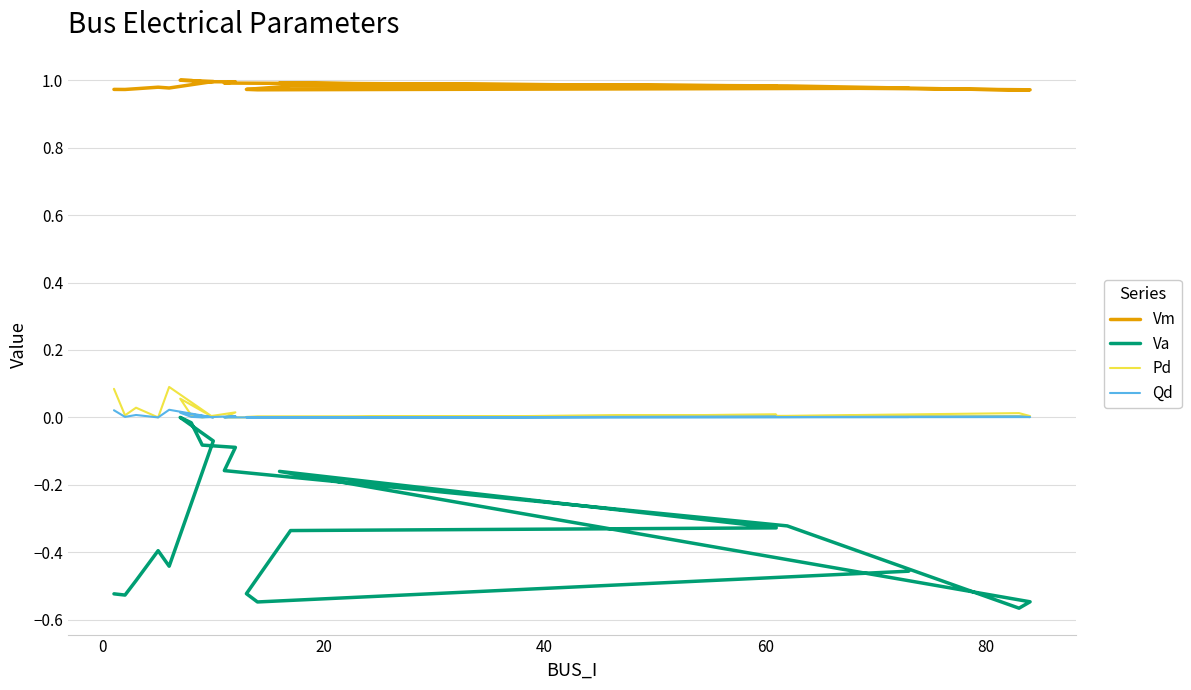

Does the chart display data point markers on the line(s)?

No